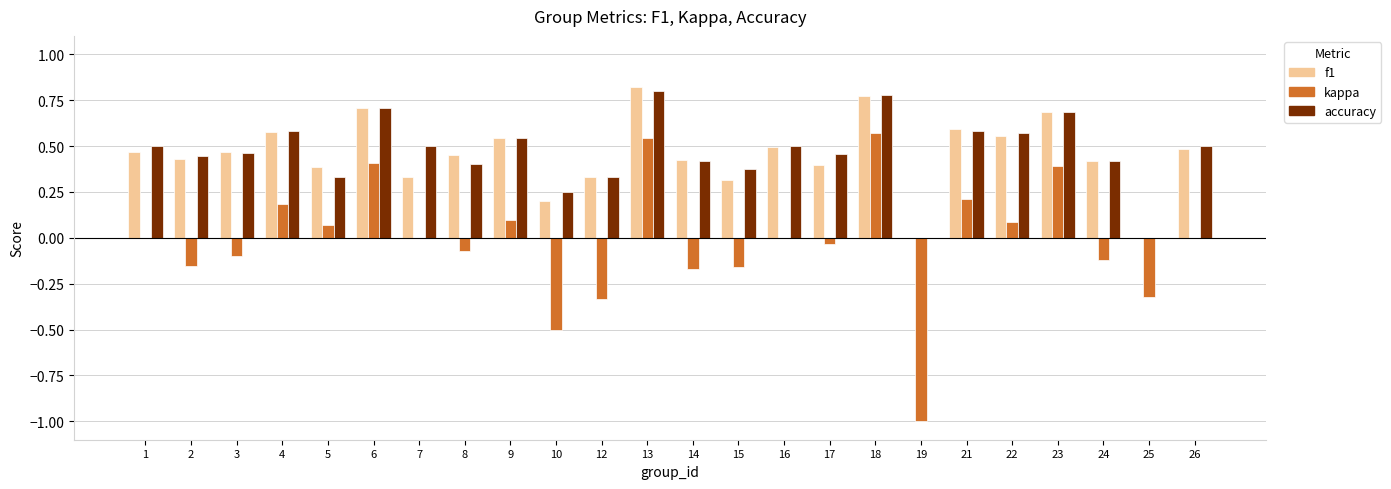

Which series changed the most between 13 and 24?

kappa